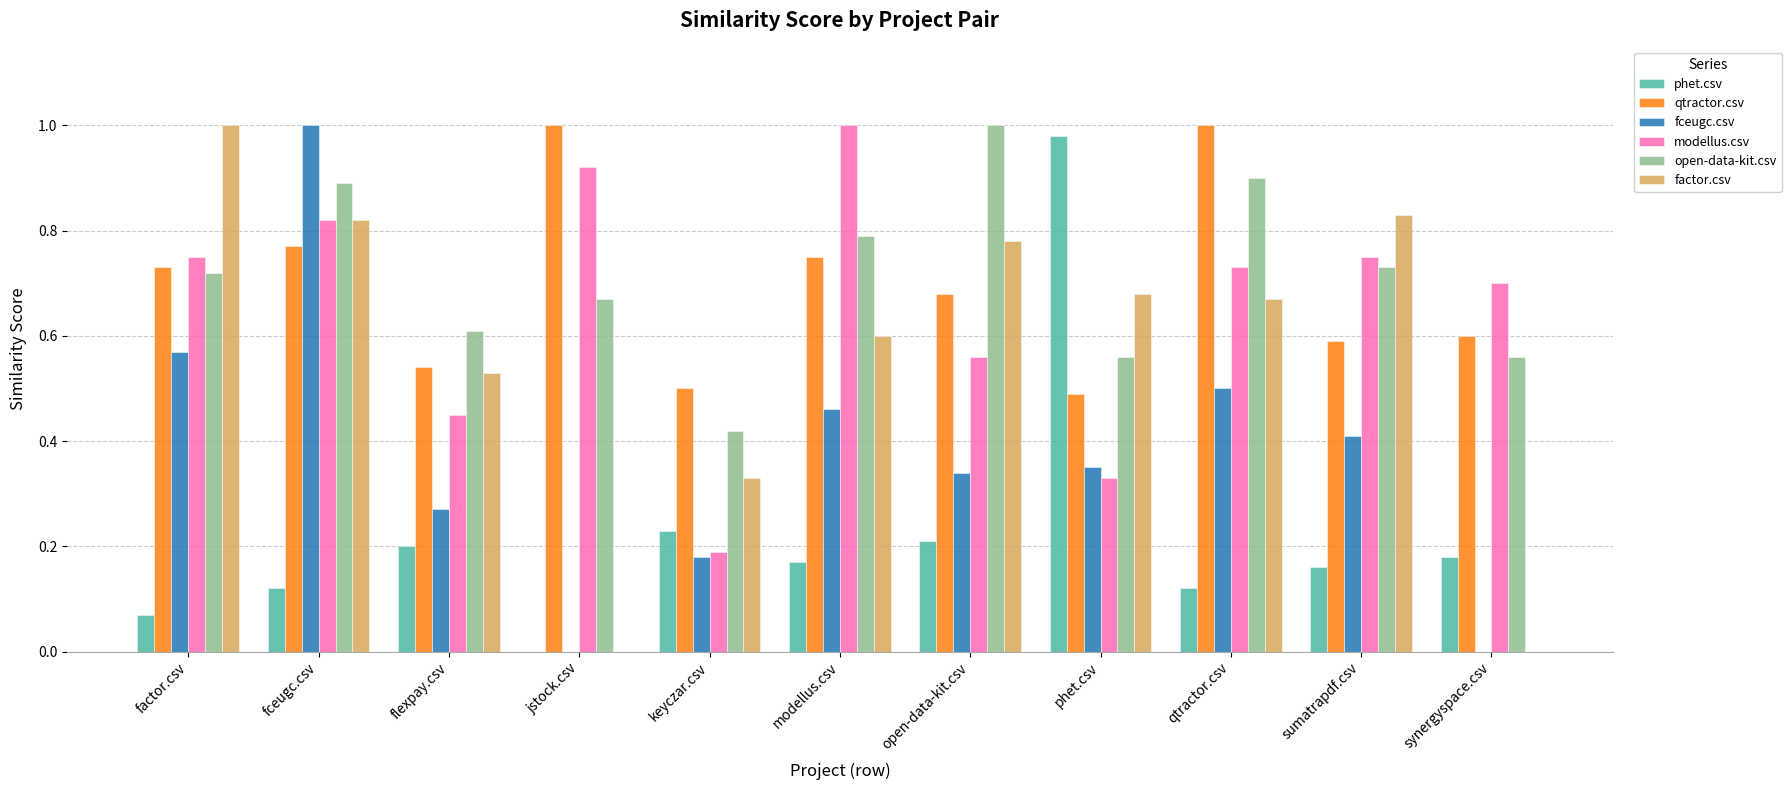

What is the sum of all open-data-kit.csv values?

7.9